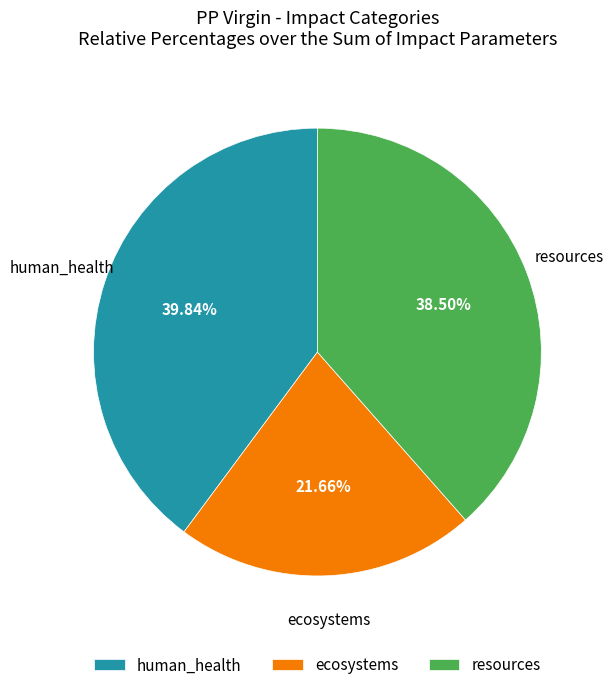

Which has a higher value, ecosystems or human_health?

human_health